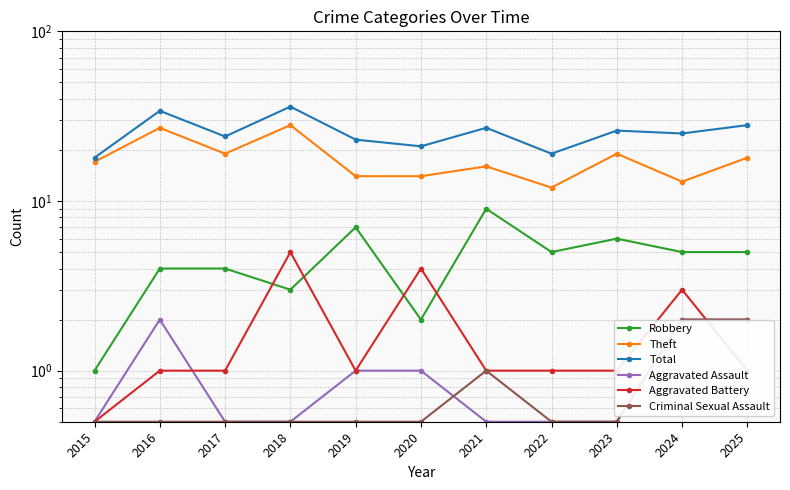

What is the approximate value of Robbery at 2017?

4.0